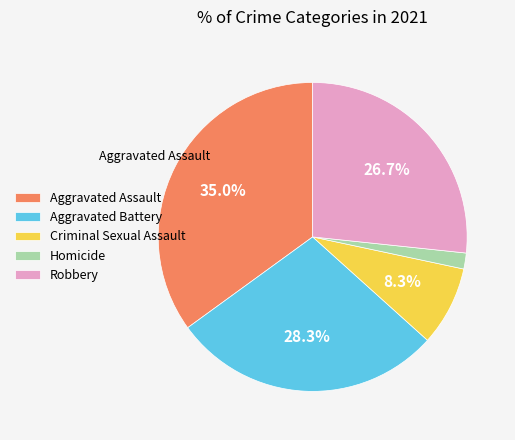

What percentage do Criminal Sexual Assault and Aggravated Assault together represent?

43.3%